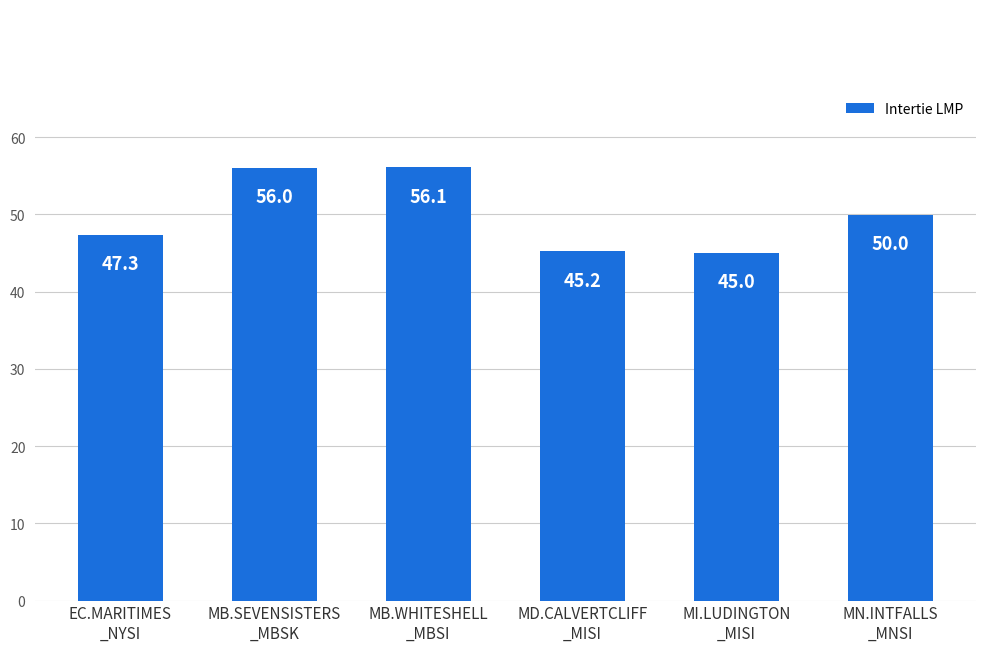

What is the value of the 6th bar from the left?

50.0